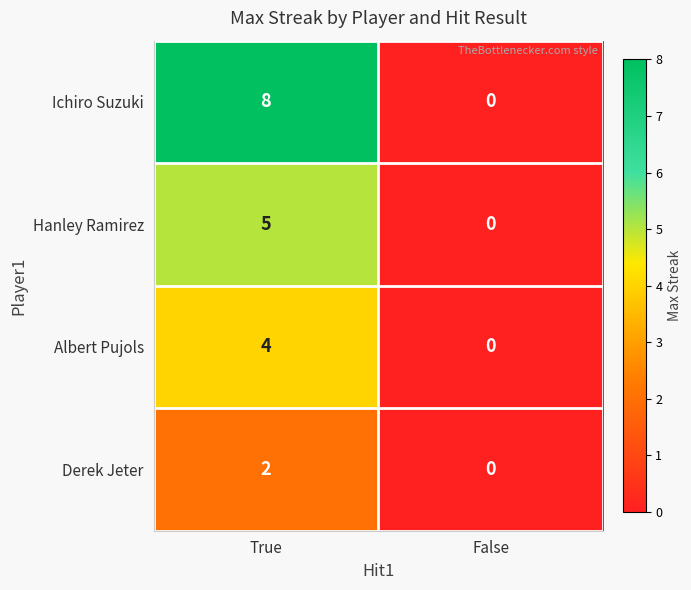

Which series has the largest total across all categories?

Ichiro Suzuki